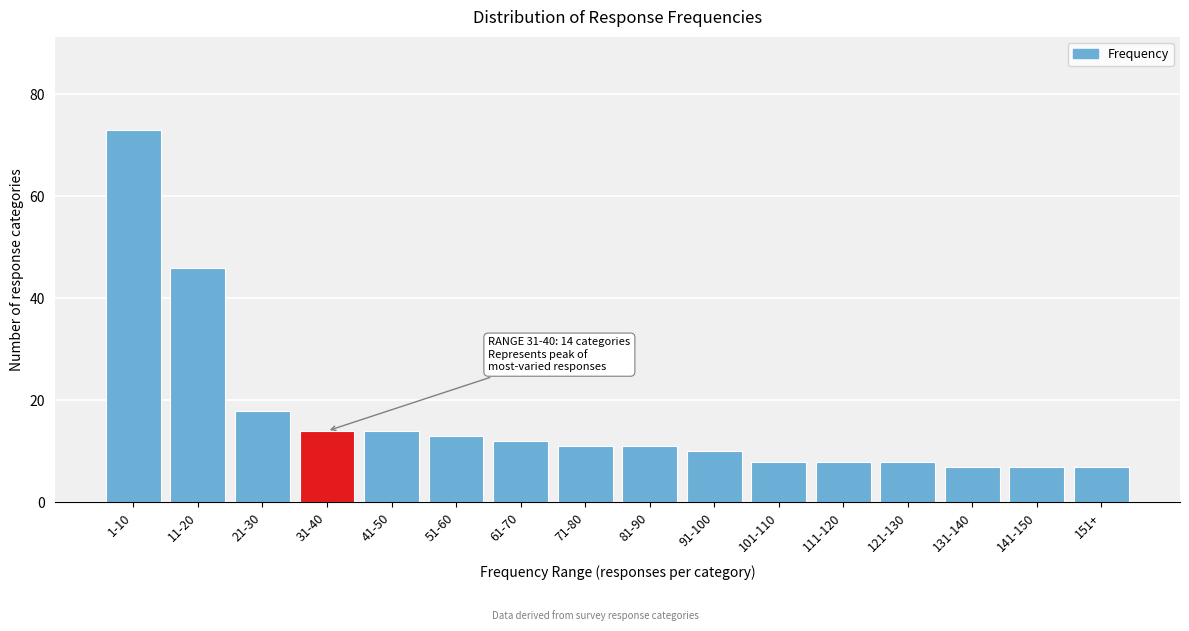

Reading left to right, extract all data points from this chart.

1-10=73	11-20=46	21-30=18	31-40=14	41-50=14	51-60=13	61-70=12	71-80=11	81-90=11	91-100=10	101-110=8	111-120=8	121-130=8	131-140=7	141-150=7	151+=7